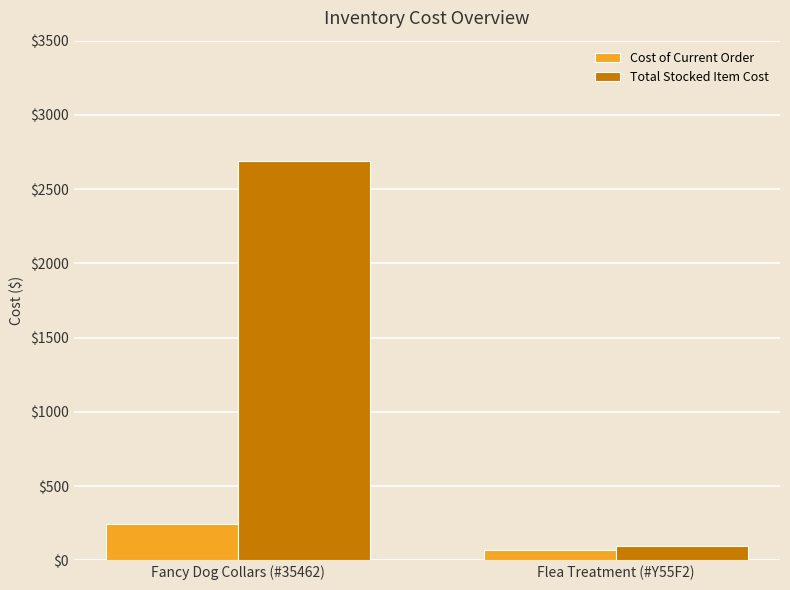

Rank the series by their maximum value, from highest to lowest.

Total Stocked Item Cost, Cost of Current Order